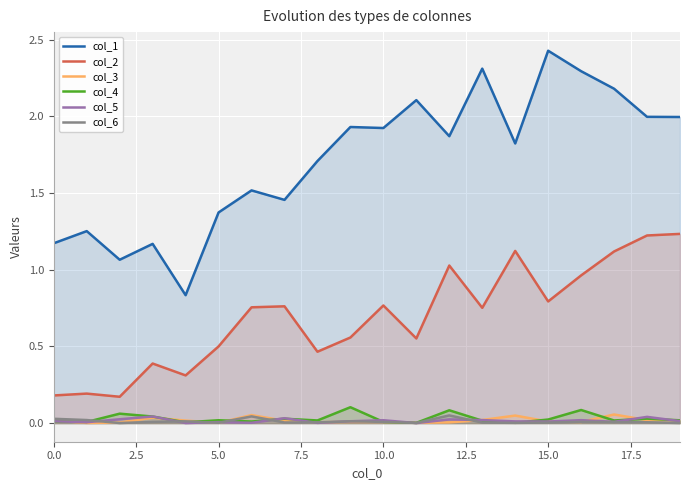

Which series has the widest spread of values?

col_1